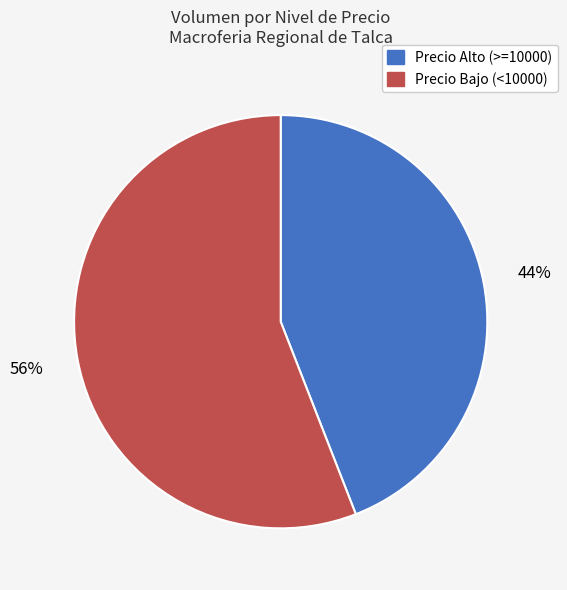

Count the number of slices in the pie.

2